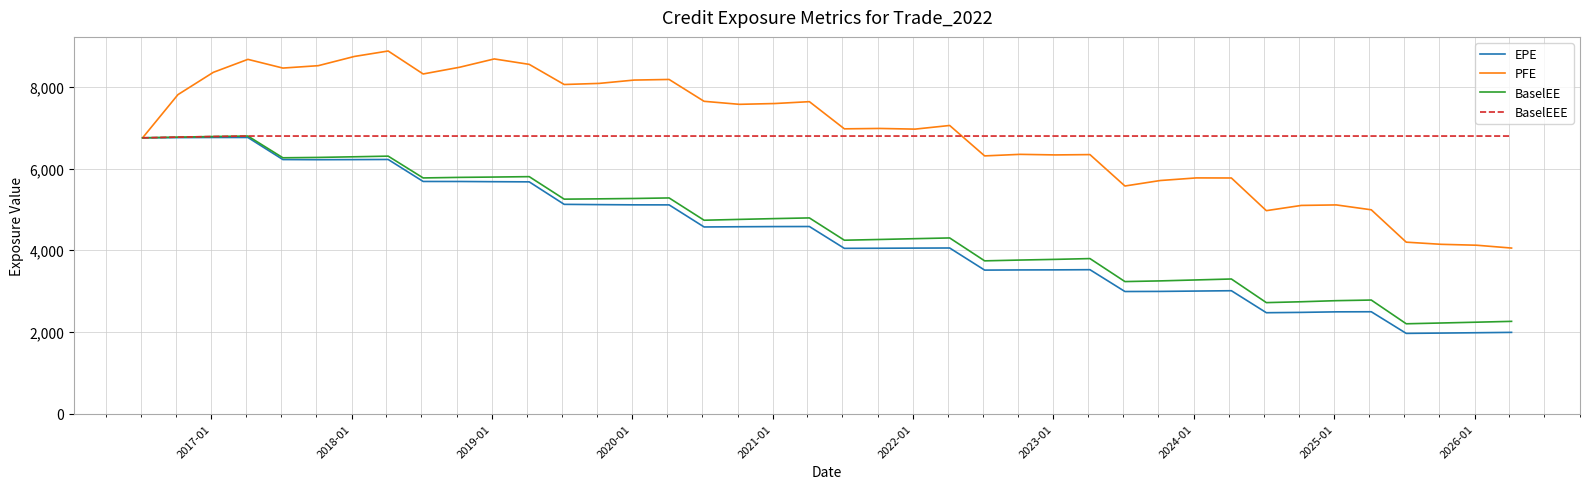

What is the smallest value displayed?

1964.9